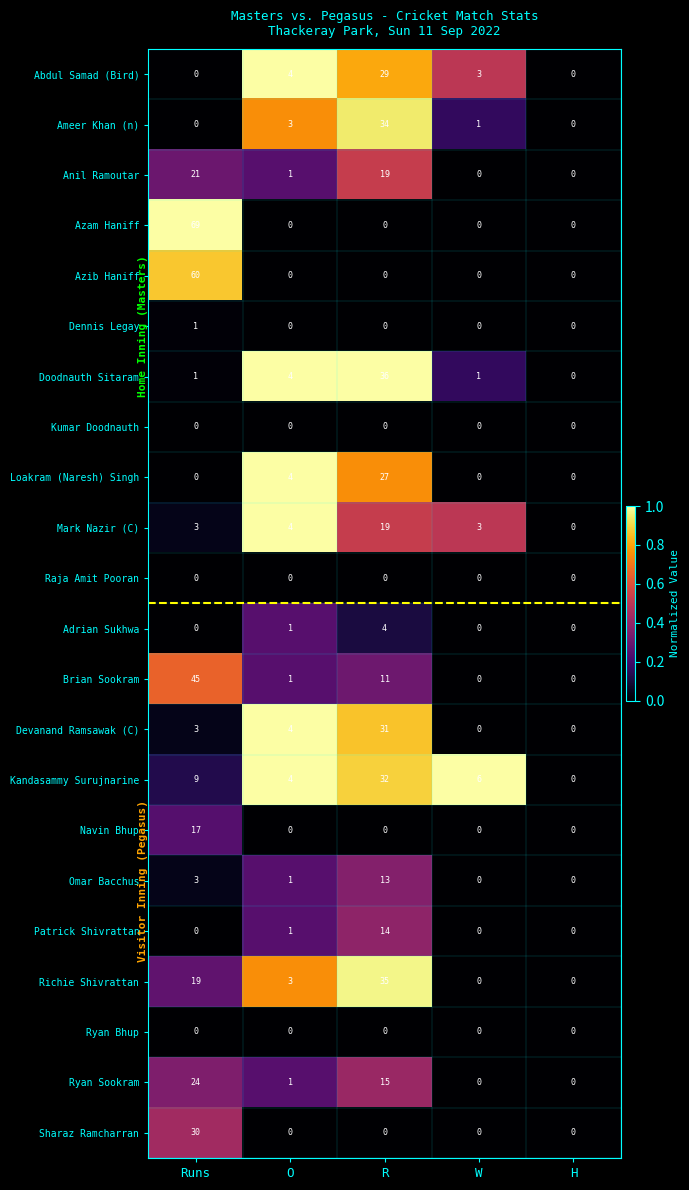

Which series has the largest range (max minus min)?

Azam Haniff